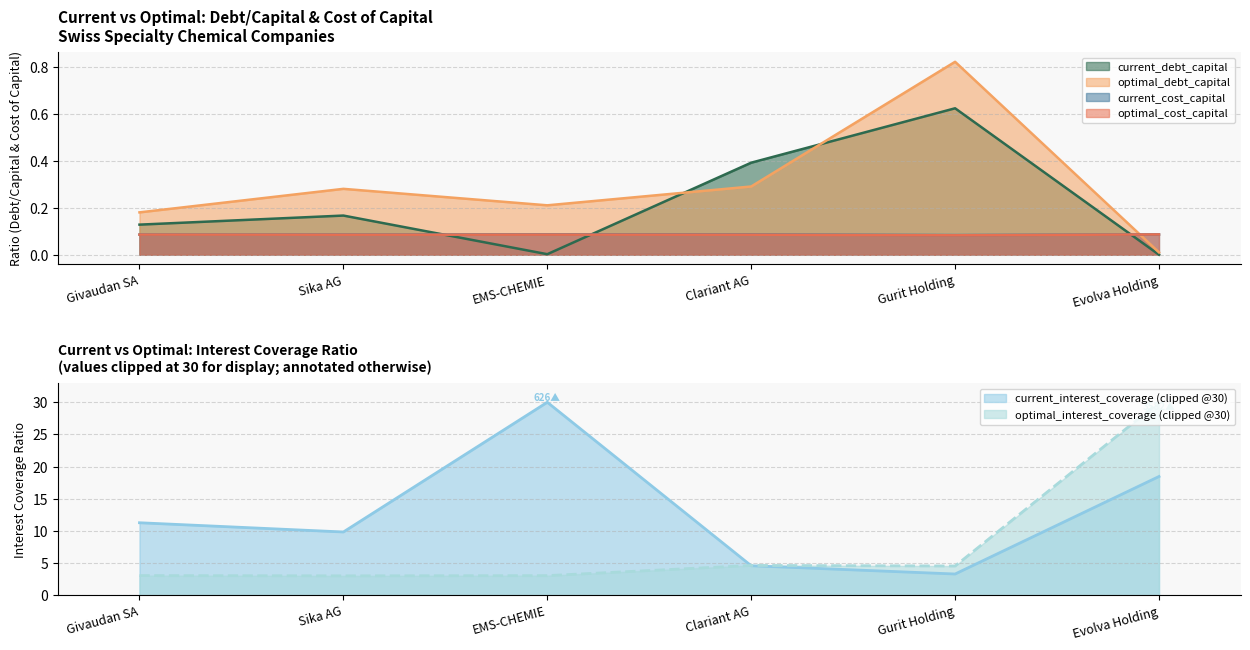

Which series has the widest spread of values?

optimal_interest_coverage